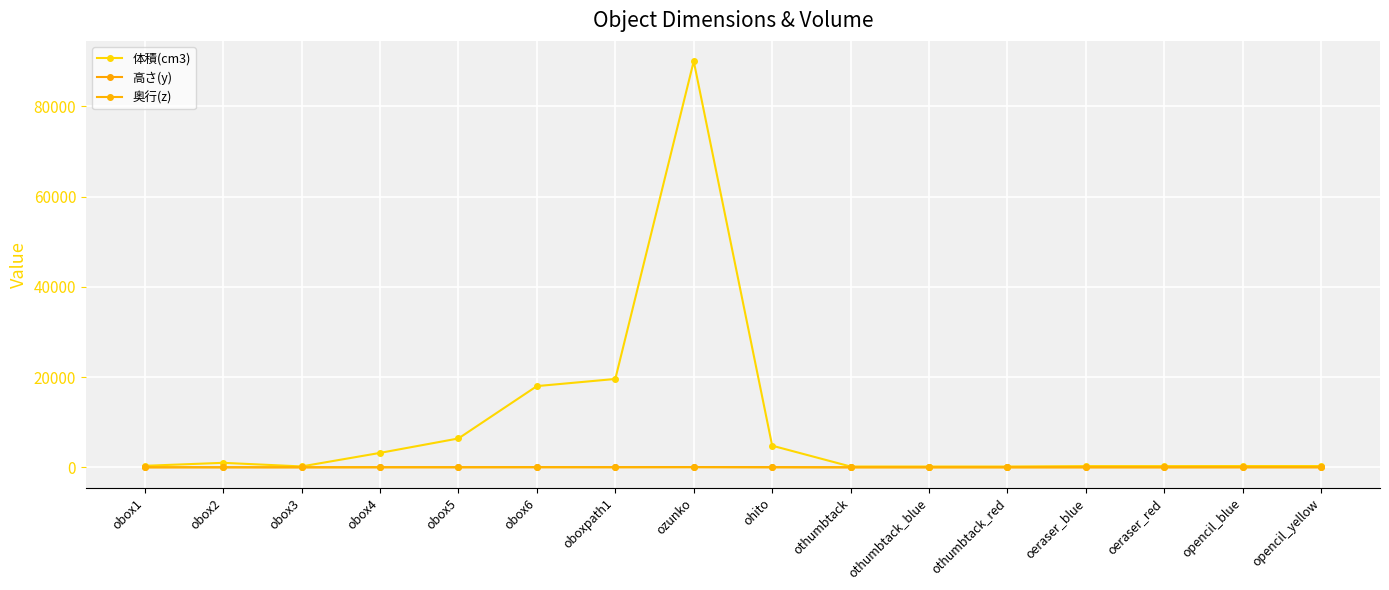

How many lines are shown in the chart?

3